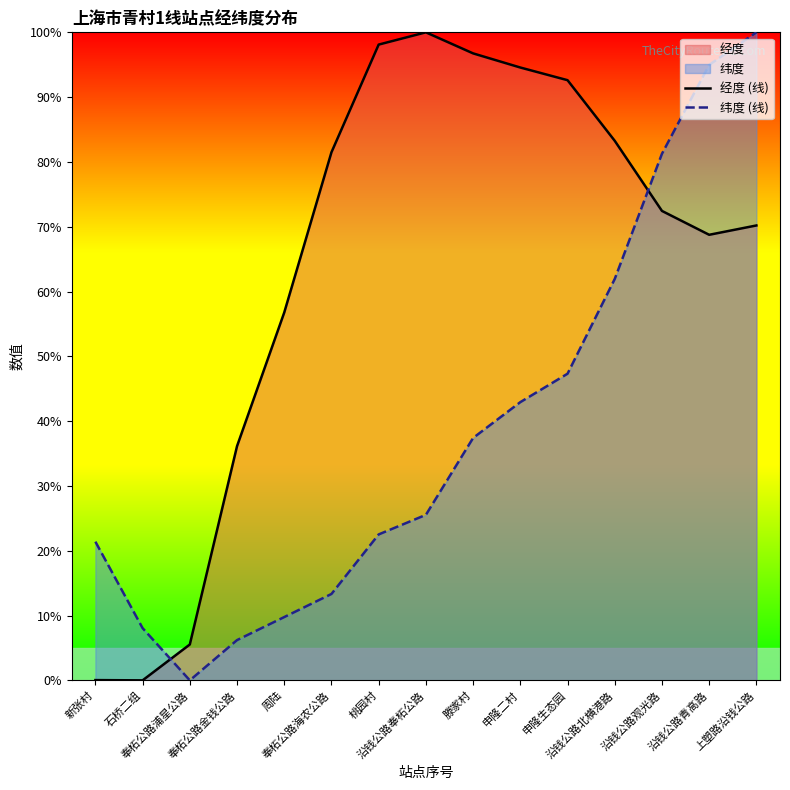

Reading left to right, list all the values displayed in this chart.

经度 (线): 0.0	0.0	5.5	36.1	56.8	81.5	98.1	100.0	96.8	94.6	92.6	83.3	72.4	68.8	70.2
纬度 (线): 21.4	8.1	0.0	6.2	9.8	13.3	22.5	25.5	37.4	42.9	47.3	61.9	81.3	95.0	100.0